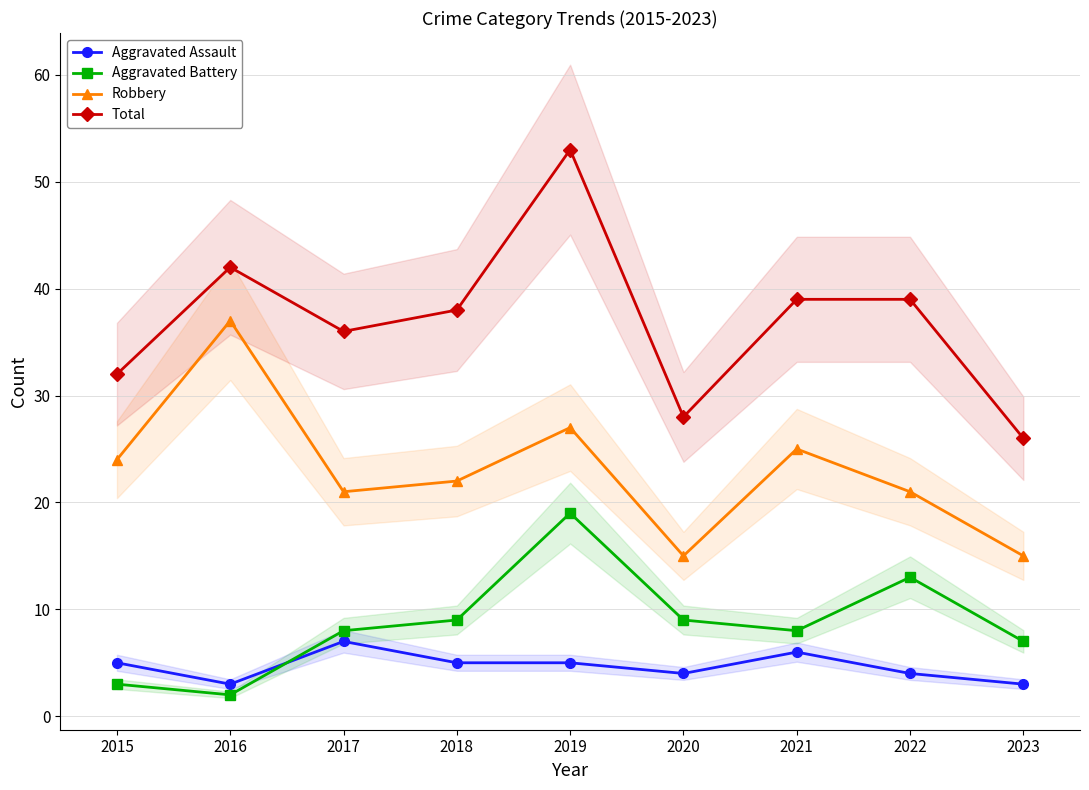

Which series has the largest total across all categories?

Total